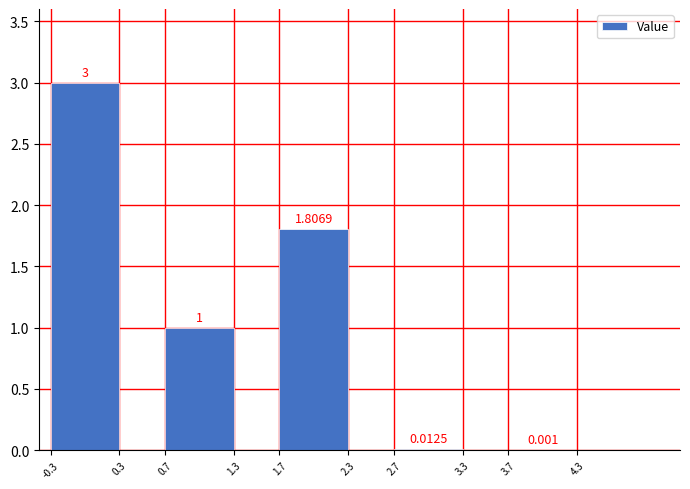

What is the average value?

1.2